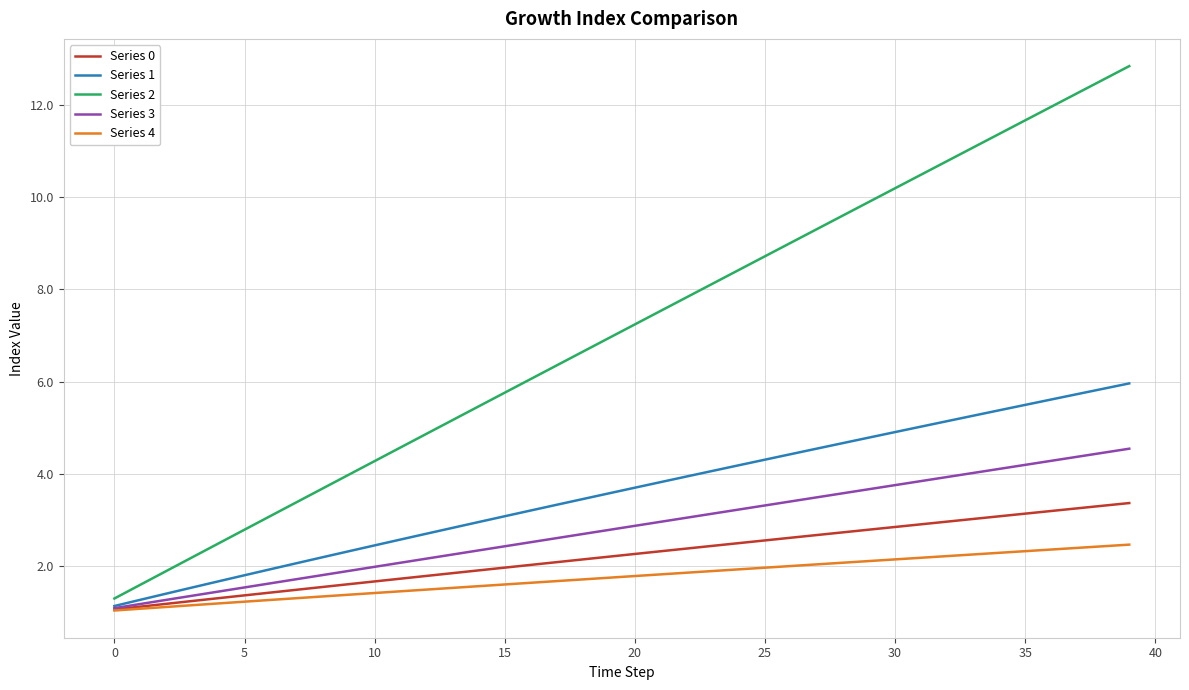

Which series has the widest spread of values?

Series 2